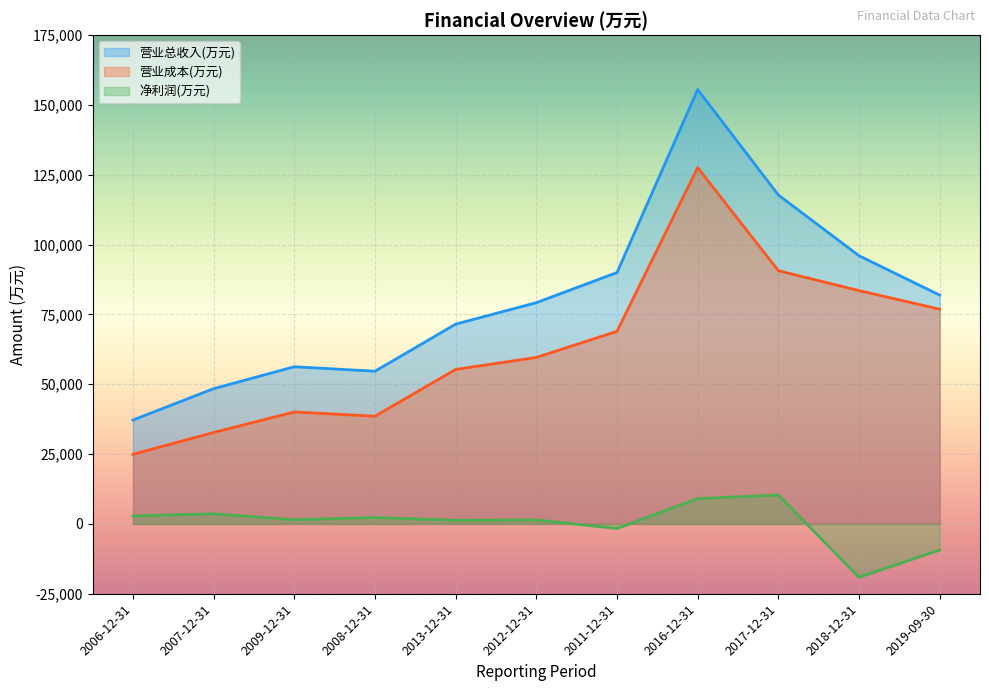

Reading right to left, extract all data points from this chart.

营业总收入(万元): 2019-09-30=81928	2018-12-31=96025	2017-12-31=117774	2016-12-31=155540	2011-12-31=90000	2012-12-31=79232	2013-12-31=71531	2008-12-31=54682	2009-12-31=56279	2007-12-31=48429	2006-12-31=37207
营业成本(万元): 2019-09-30=76895	2018-12-31=83541	2017-12-31=90672	2016-12-31=127583	2011-12-31=68966	2012-12-31=59613	2013-12-31=55321	2008-12-31=38564	2009-12-31=40091	2007-12-31=32741	2006-12-31=24945
净利润(万元): 2019-09-30=-9363	2018-12-31=-19096	2017-12-31=10355	2016-12-31=9059	2011-12-31=-1633	2012-12-31=1421	2013-12-31=1305	2008-12-31=2286	2009-12-31=1479	2007-12-31=3632	2006-12-31=2856